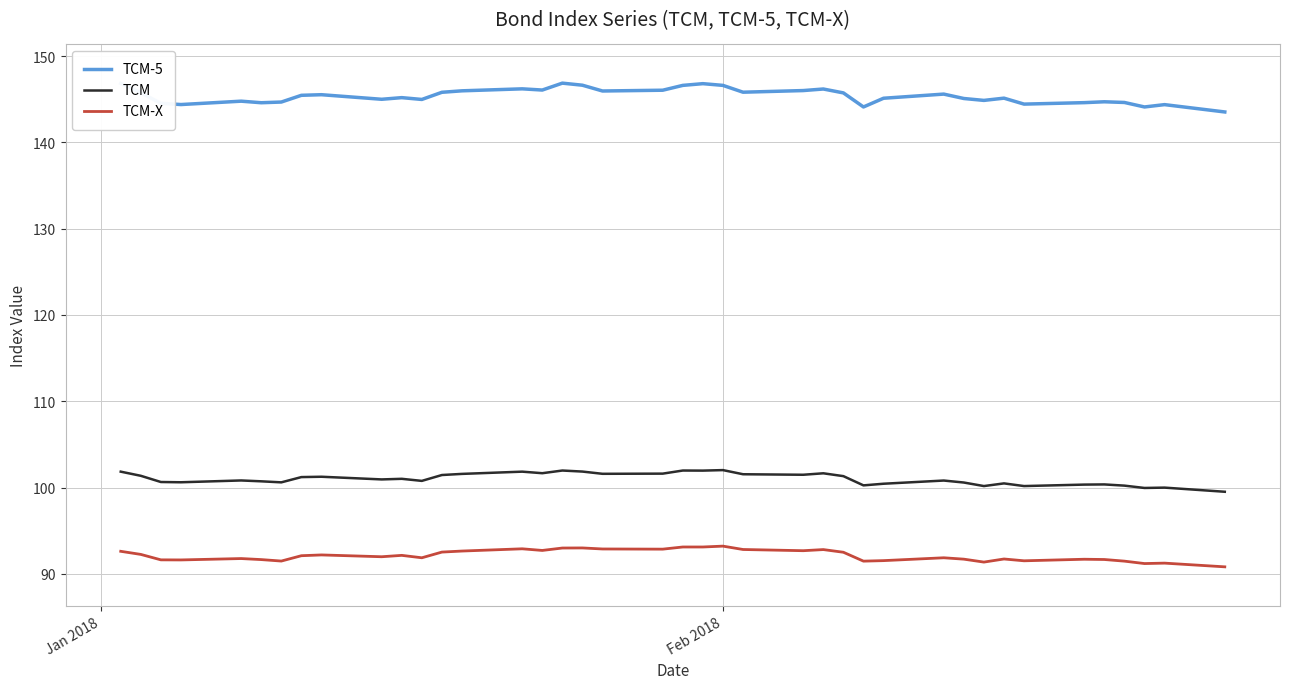

True or false: TCM-X and TCM intersect in this chart.

False